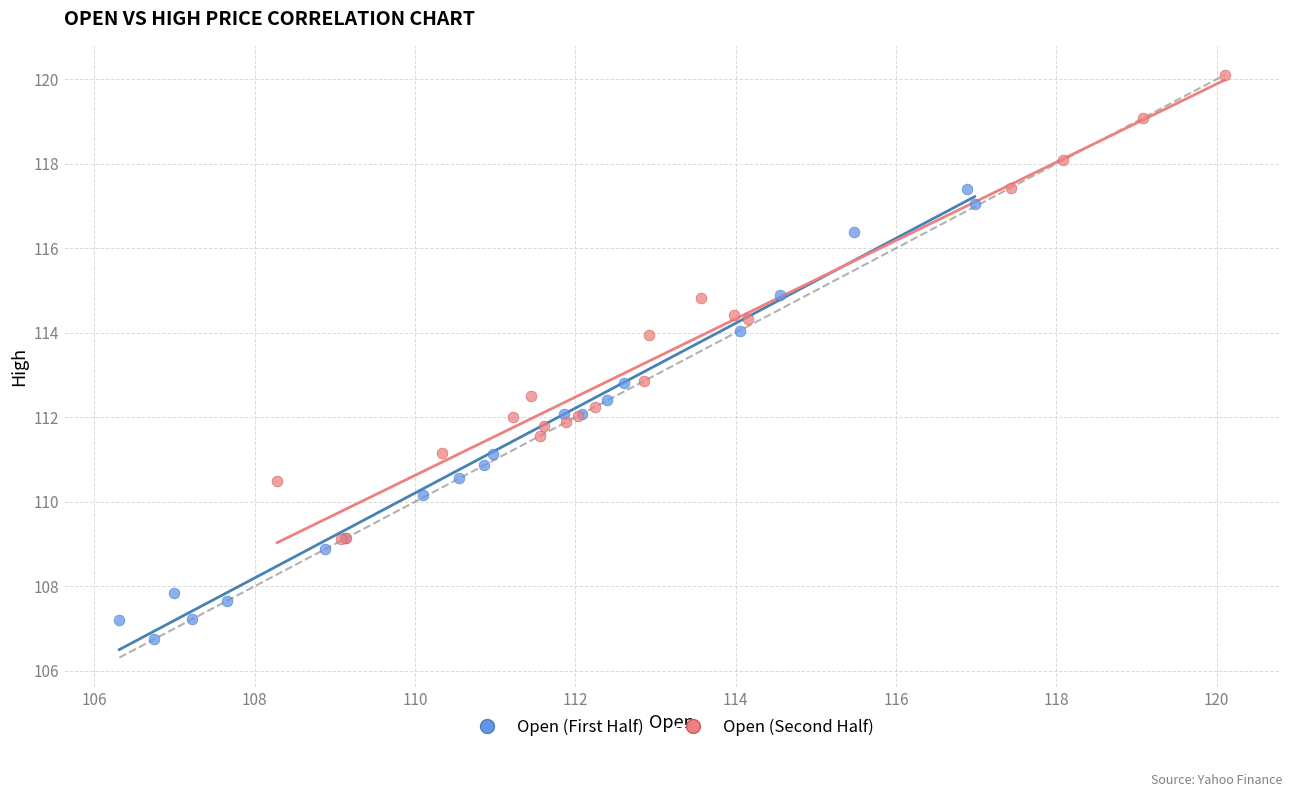

What are all the series names shown in the legend?

Open (First Half), Open (Second Half)